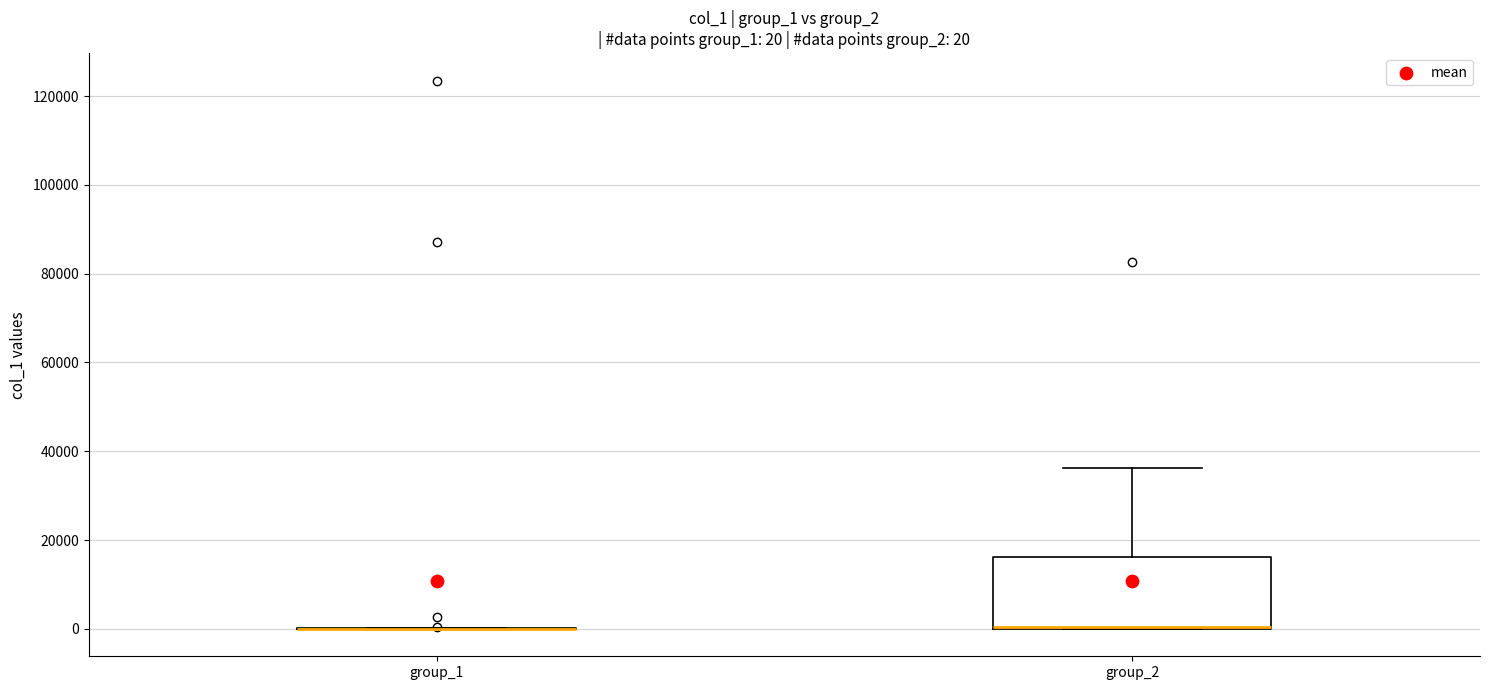

Comparing the boxes themselves (not the whiskers), which one is the tallest?

group_2